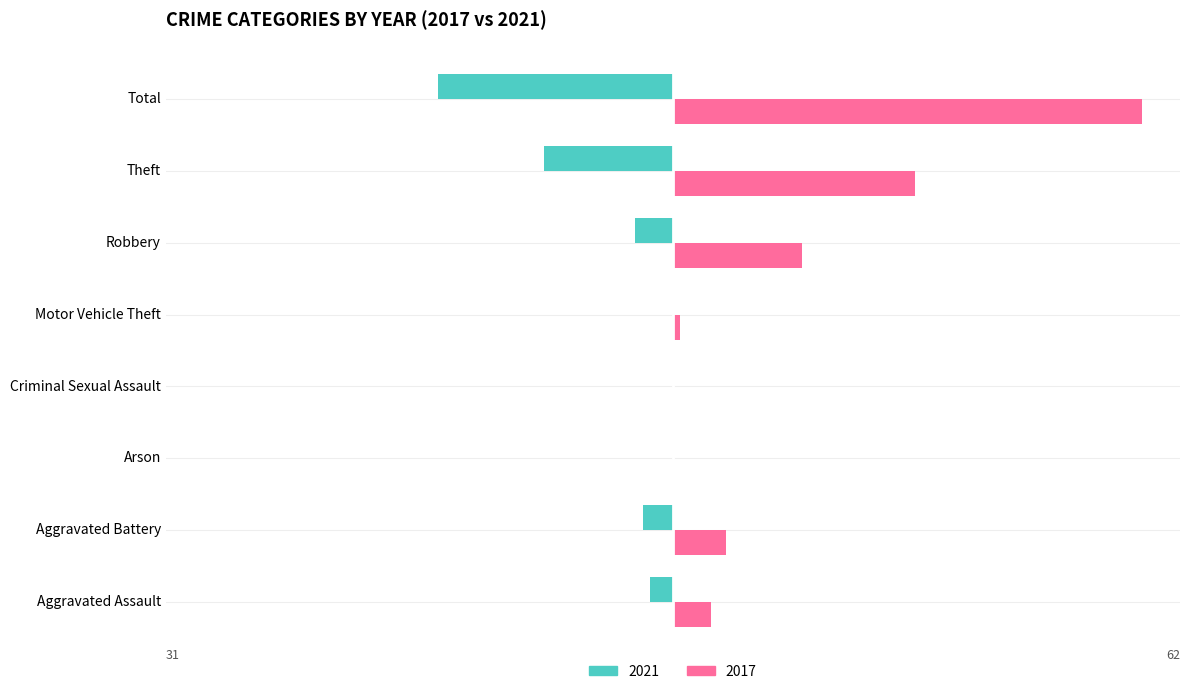

Count the number of data series in this chart.

2